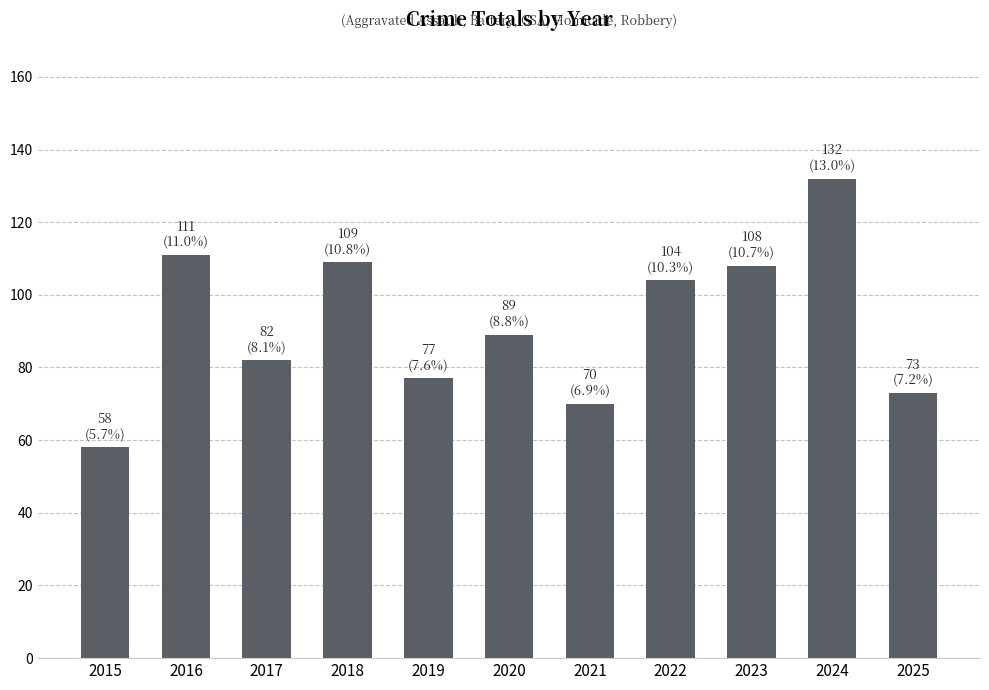

How many distinct data groups are displayed?

1